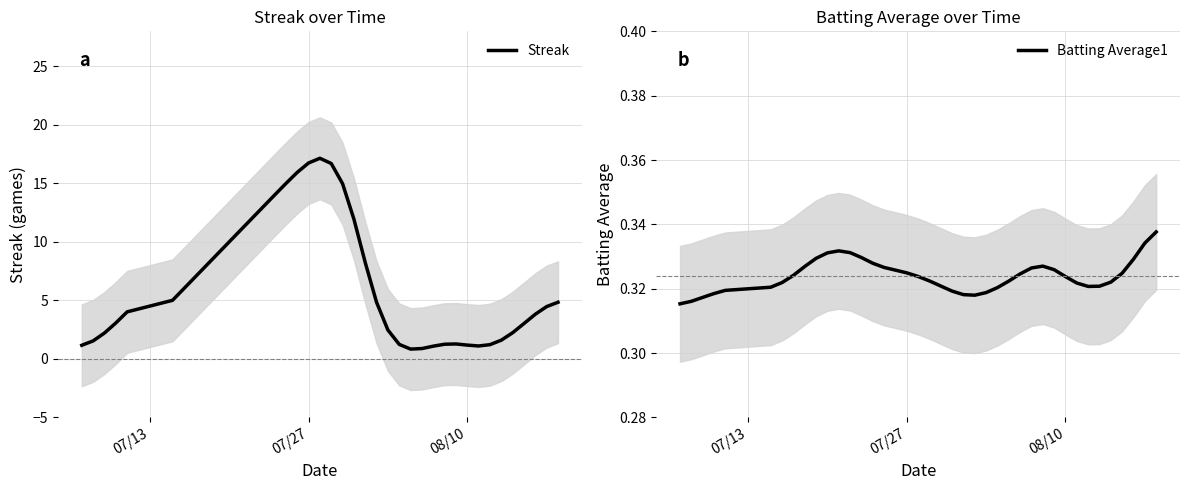

What is the maximum value for Streak?

17.1